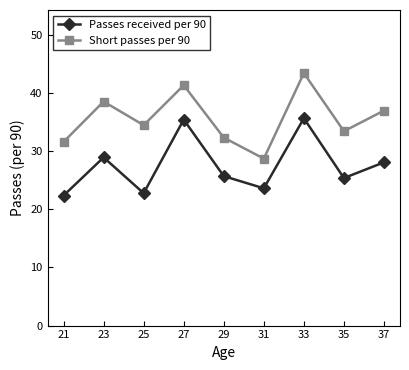

What is the spread (max minus min) of values at 29?

6.6